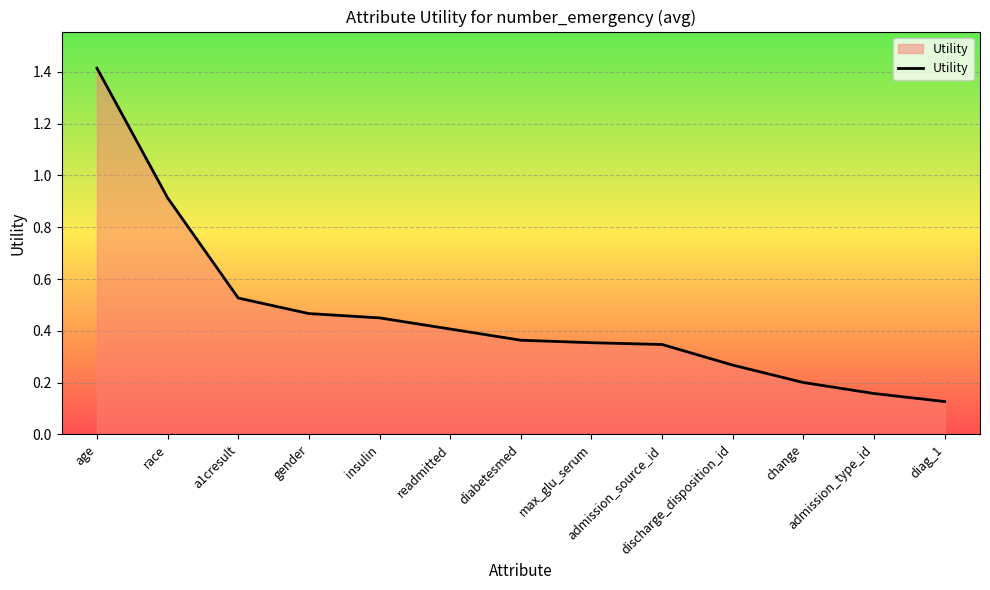

What is the maximum value shown in the chart?

1.4